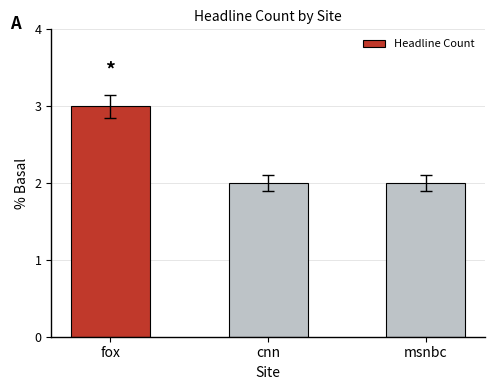

Reading left to right, what are all the values shown in this chart?

3	2	2